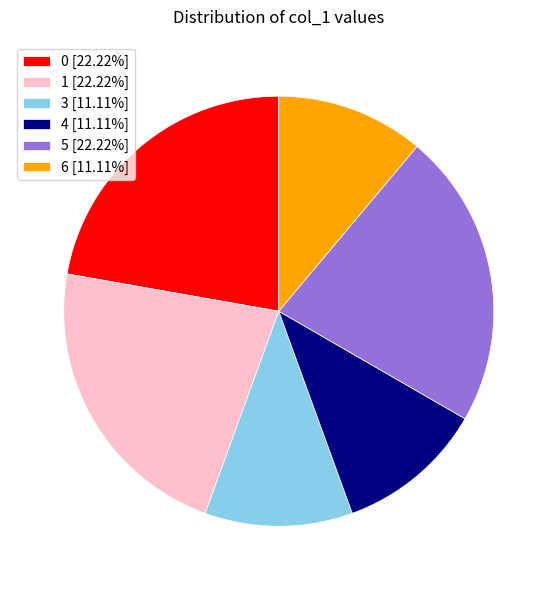

Does any single category account for the majority?

No